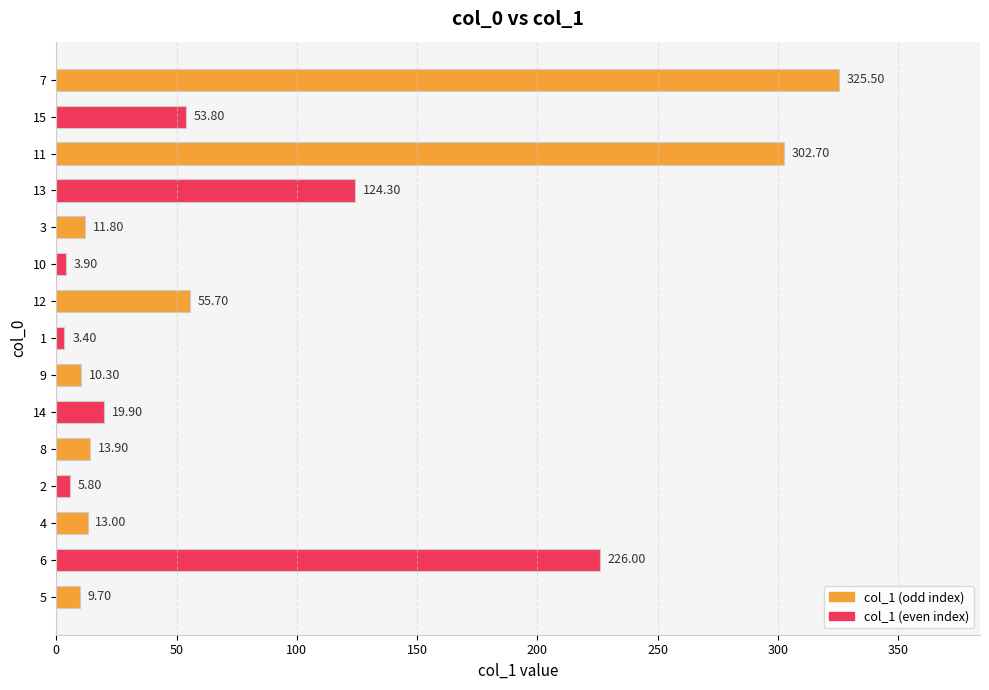

What is the difference between the maximum and minimum values?

322.1